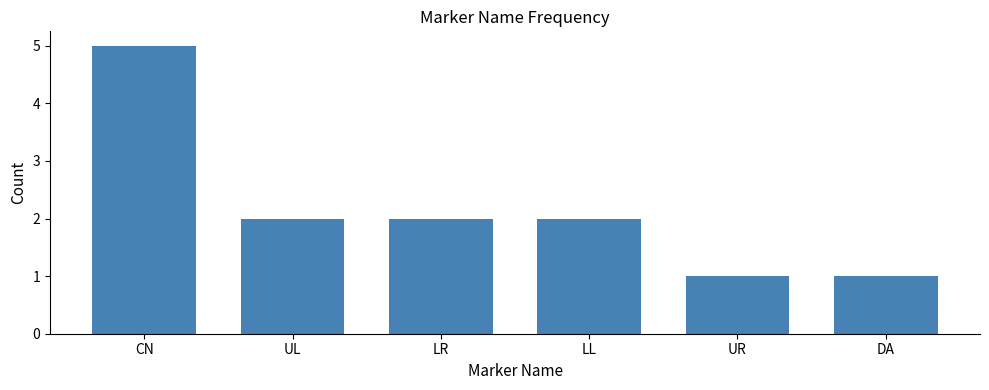

What is the label of the 4th bar from the left?

LL